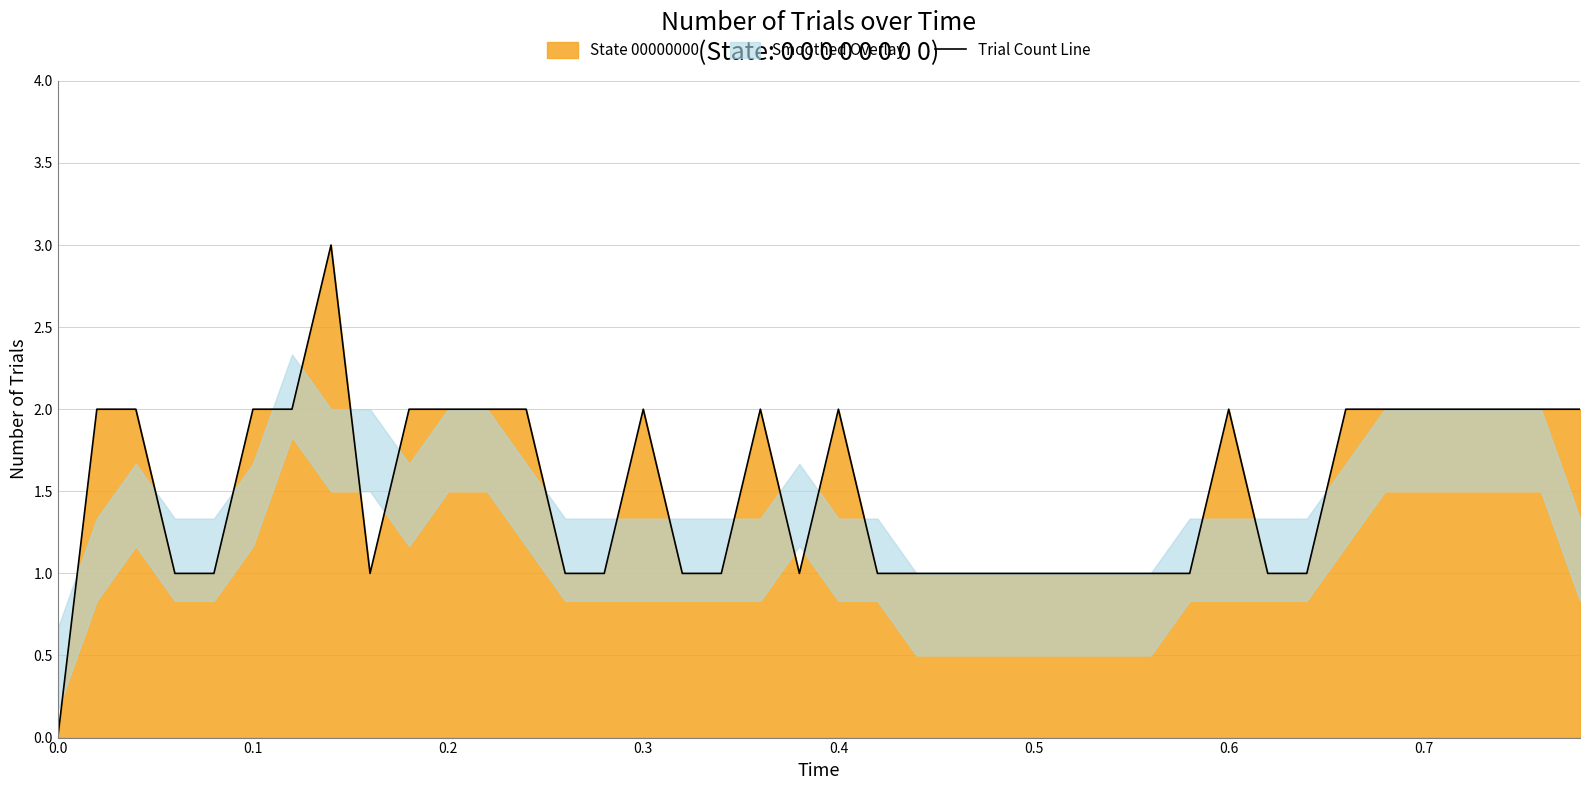

Is it true that Trial Count Line equals 2 at 0.4?

True